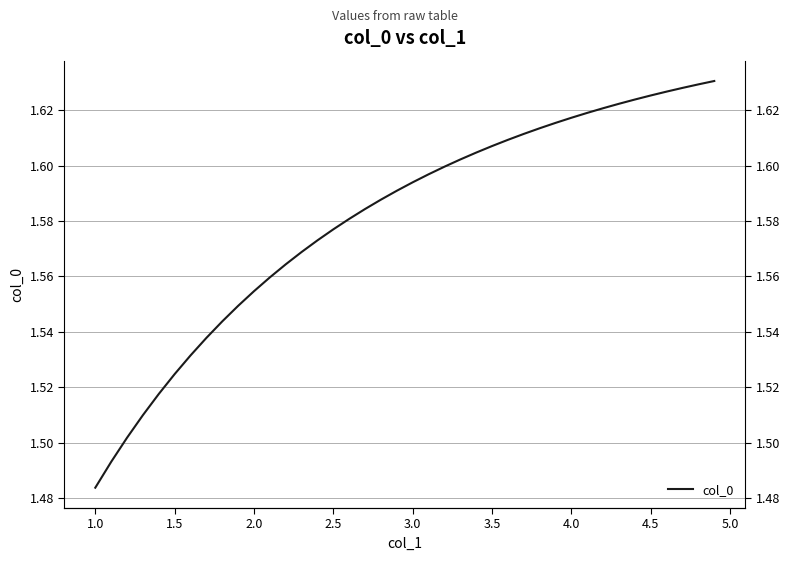

The chart shows a value of 2.3 at 38. True or false?

False